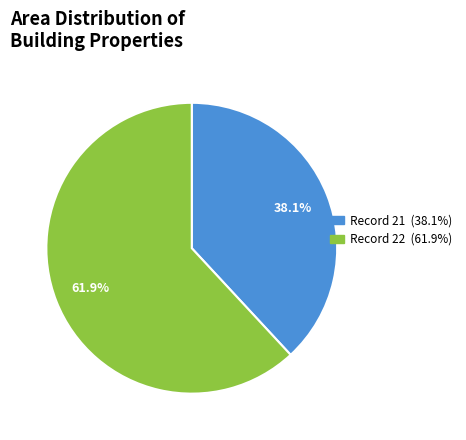

Is there any slice that represents more than half of the pie?

Yes